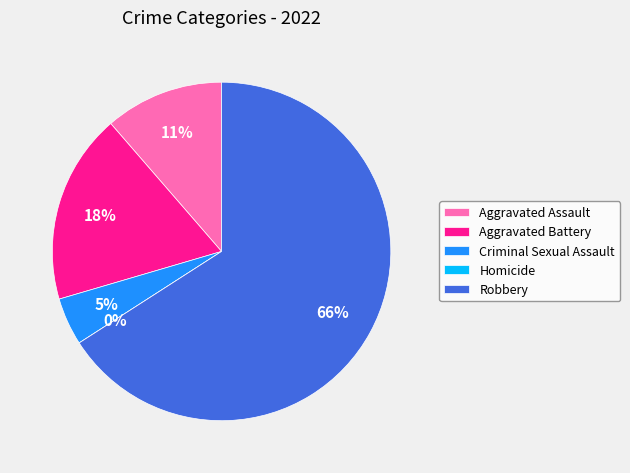

Which category has the smallest portion of the pie?

Homicide